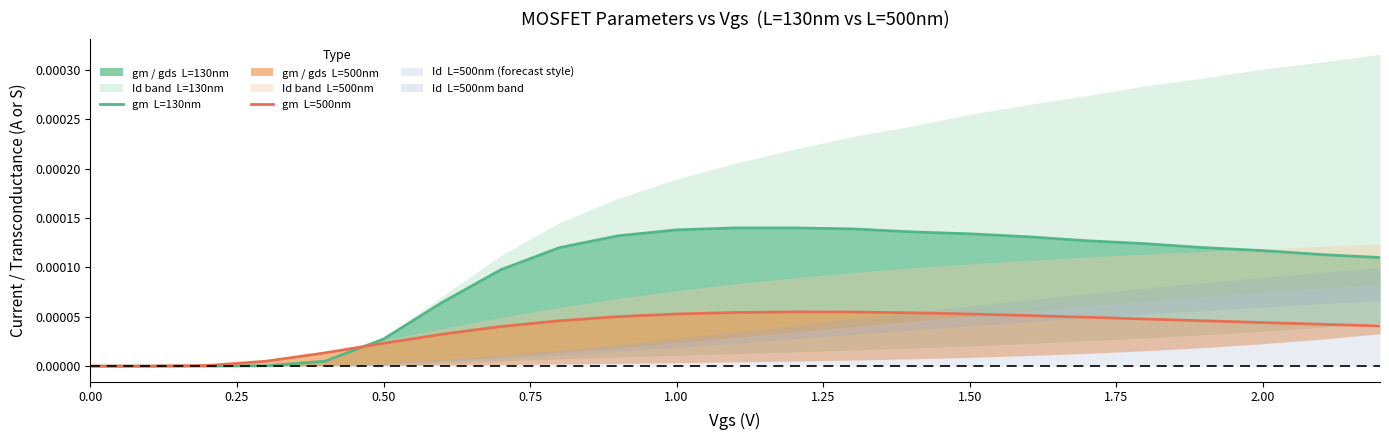

Rank the series by their average value, from highest to lowest.

gm  L=130nm, gm  L=500nm